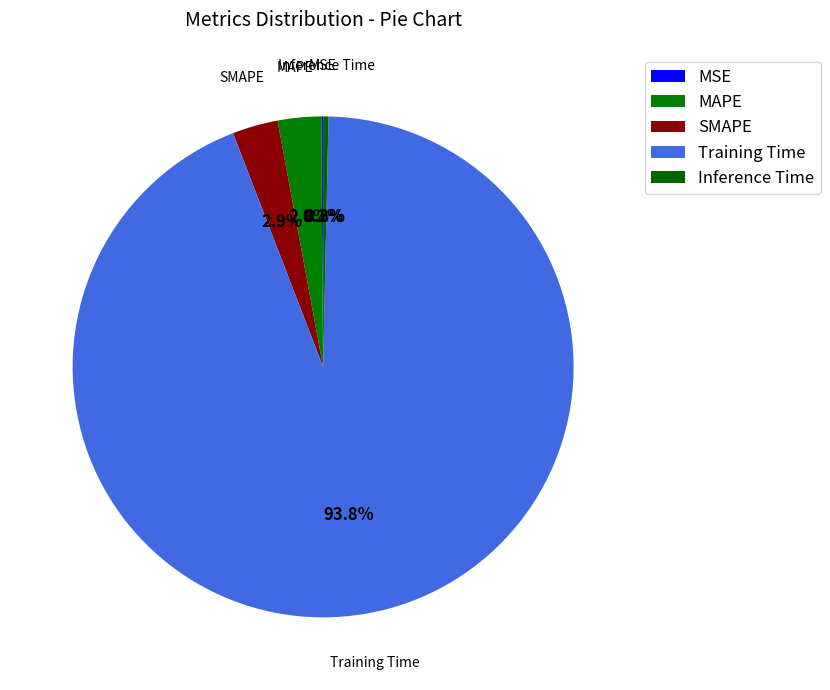

What percentage do MAPE and SMAPE together represent?

5.7%